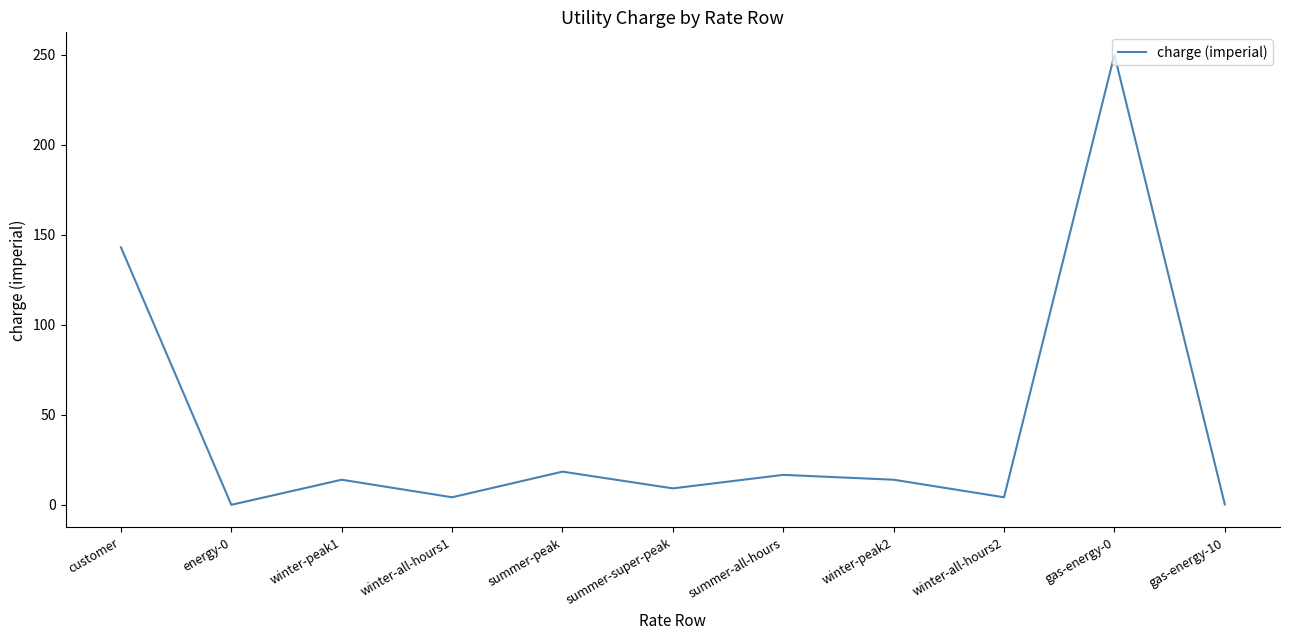

Between summer-peak and winter-peak1, which is larger?

summer-peak